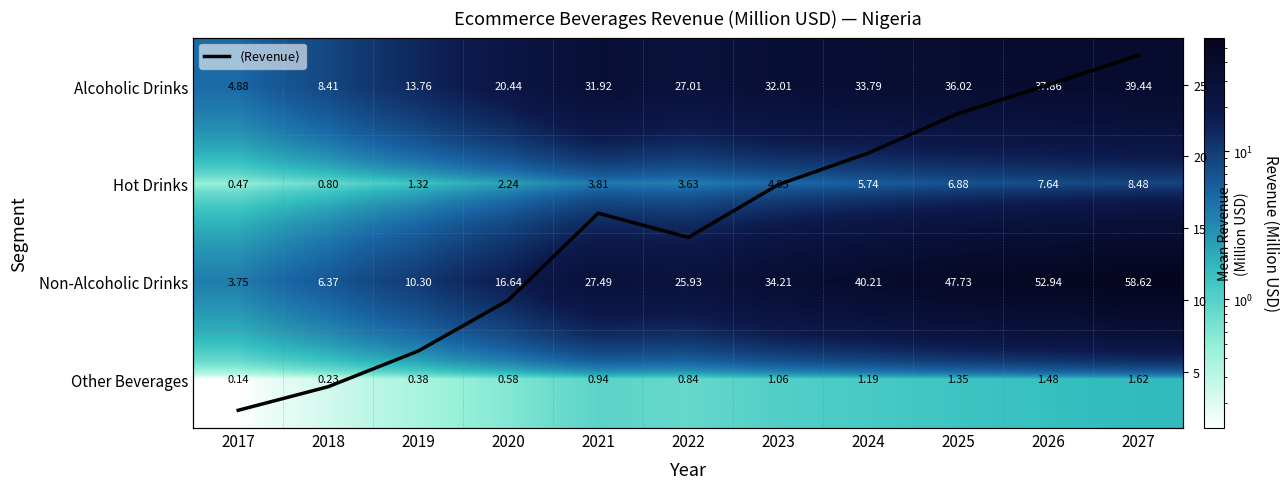

What is the difference between the $\langle$Revenue$\rangle$ values at 2026 and 2027?

2.1